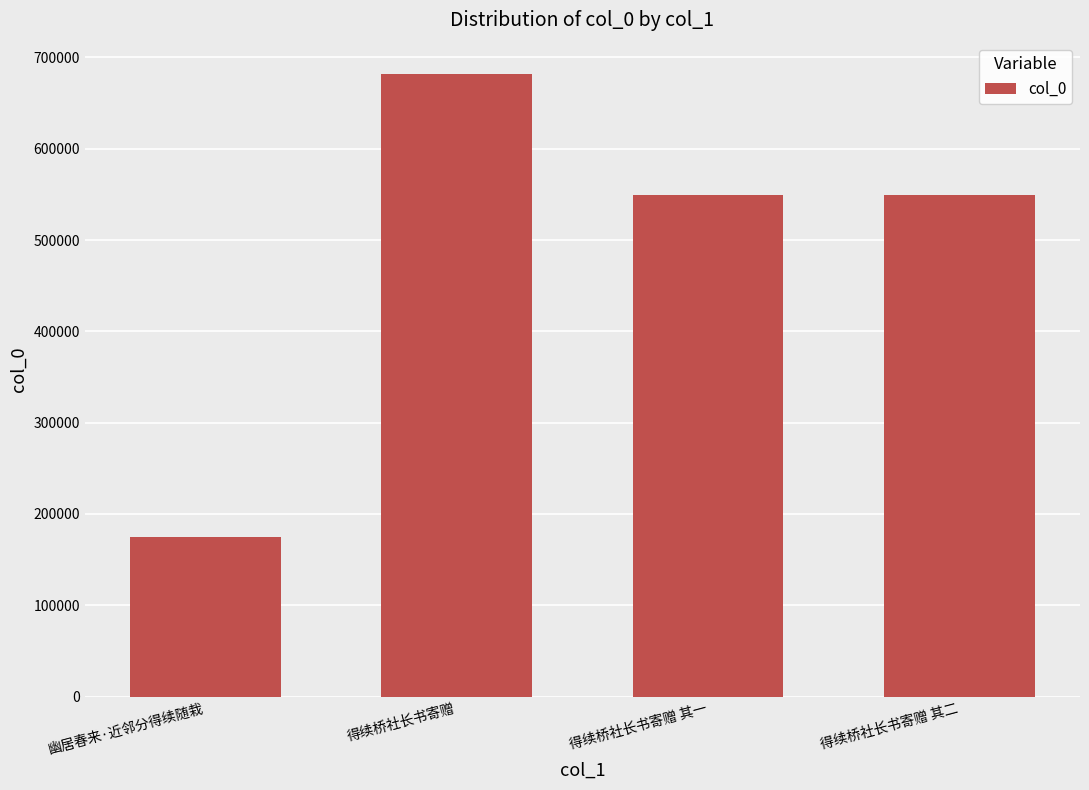

How many categories are shown in the chart?

4